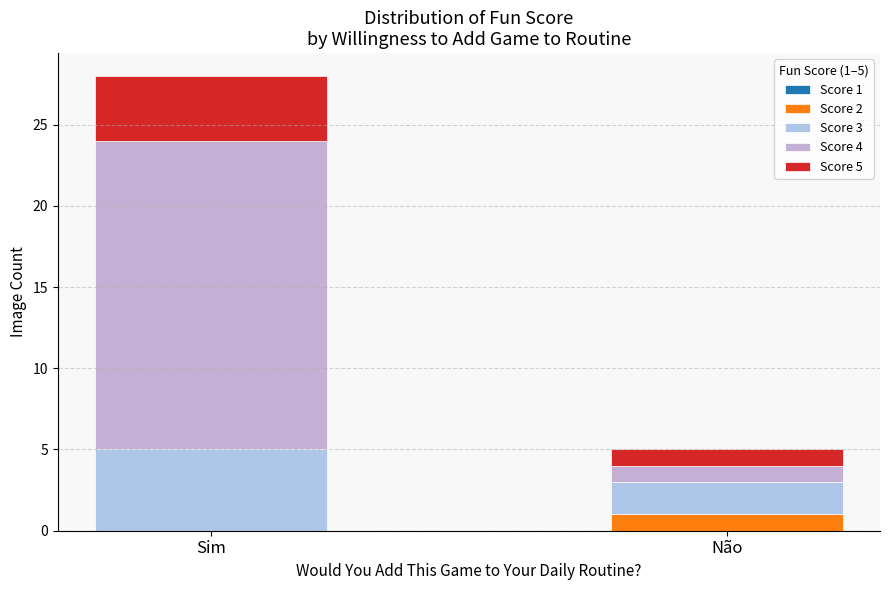

Is it true that Score 5 equals 0 at Não?

False